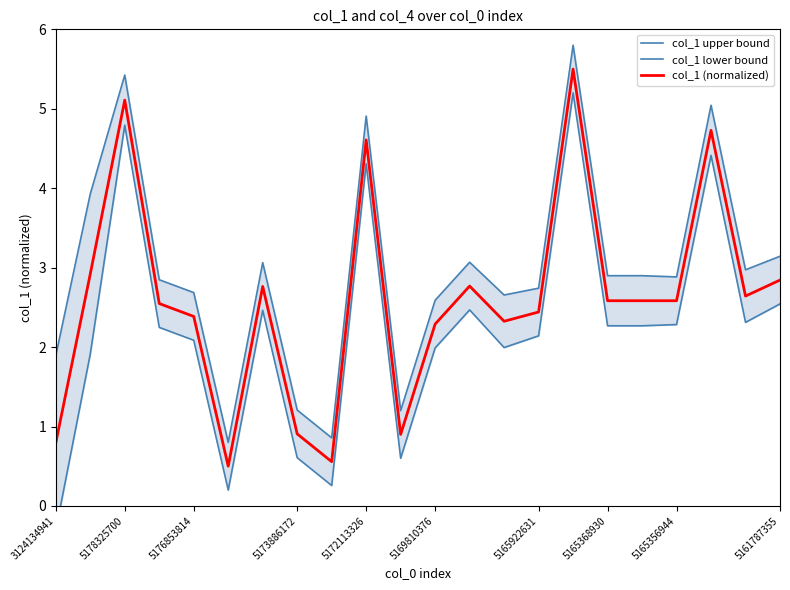

True or false: col_1 (normalized) and col_1 upper bound intersect in this chart.

False